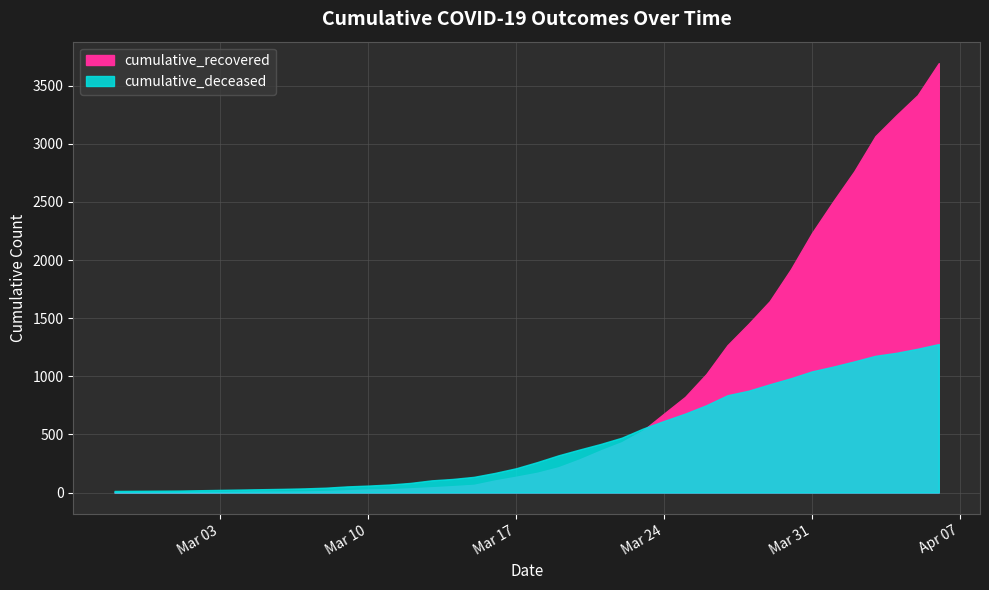

What position from the left is 2020-03-12?

15